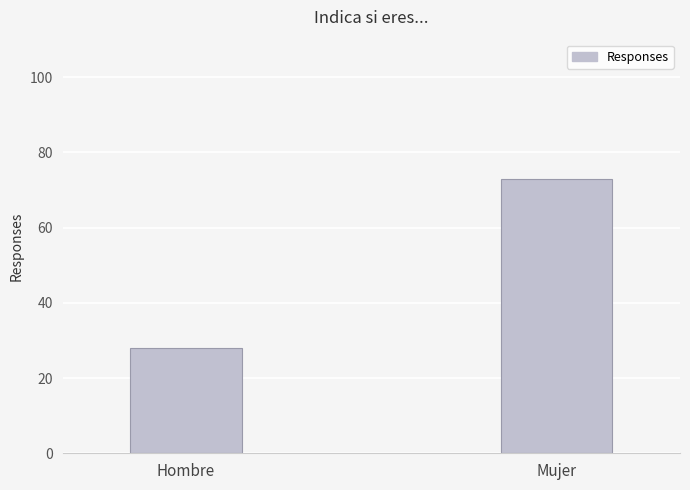

How many data points are less than 73?

1